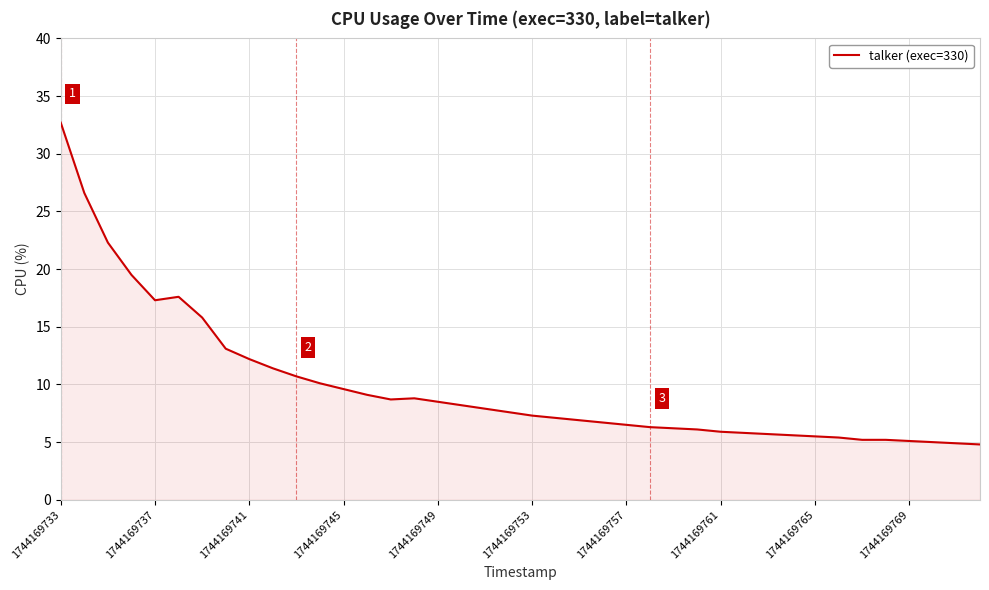

What is the minimum value shown in the chart?

4.8